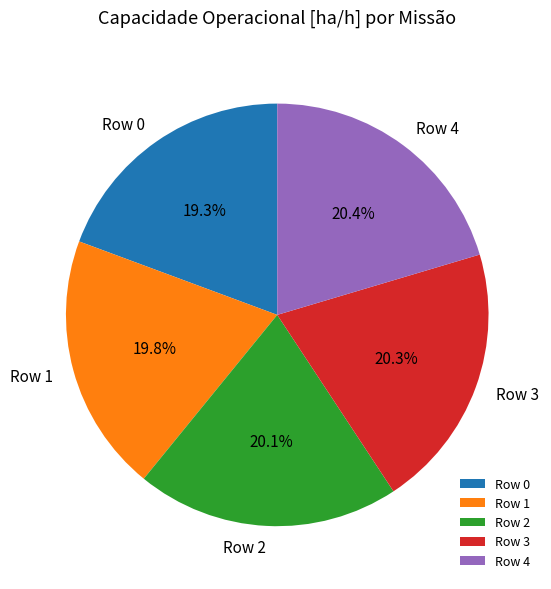

To the nearest percent, what is the average slice percentage?

20%